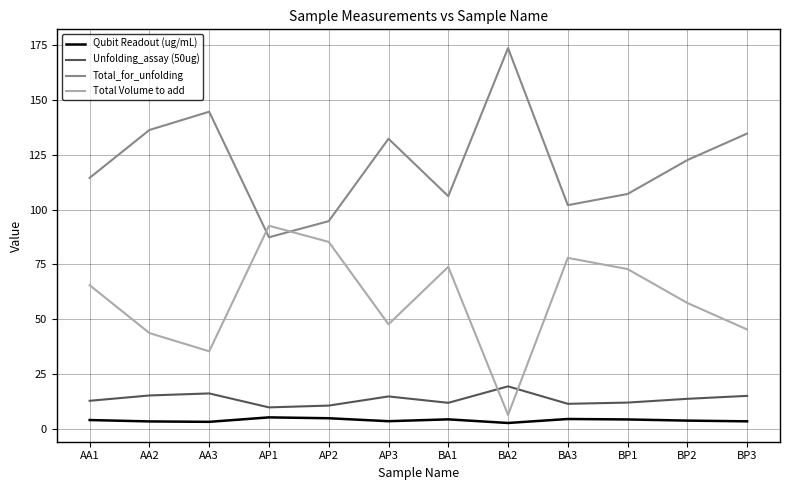

Which series has the largest total across all categories?

Total_for_unfolding